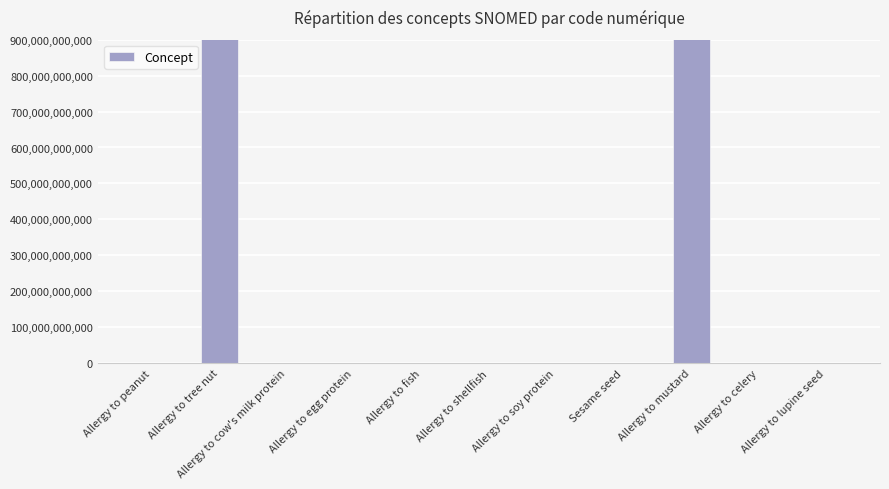

What is the ratio of the value at Allergy to cow's milk protein to the value at Allergy to shellfish?

2.6